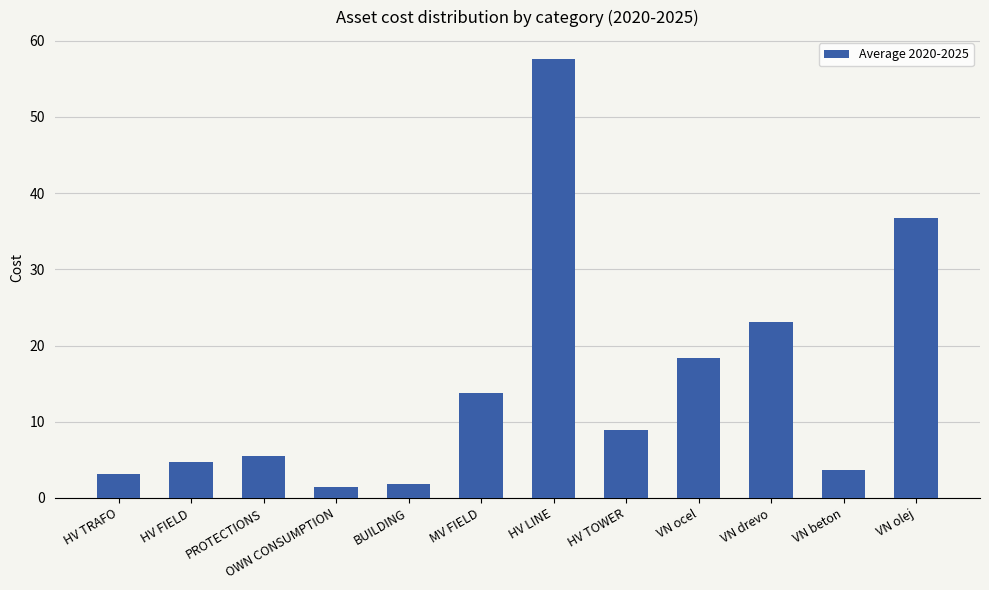

What is the label of the 2nd bar from the left?

HV FIELD